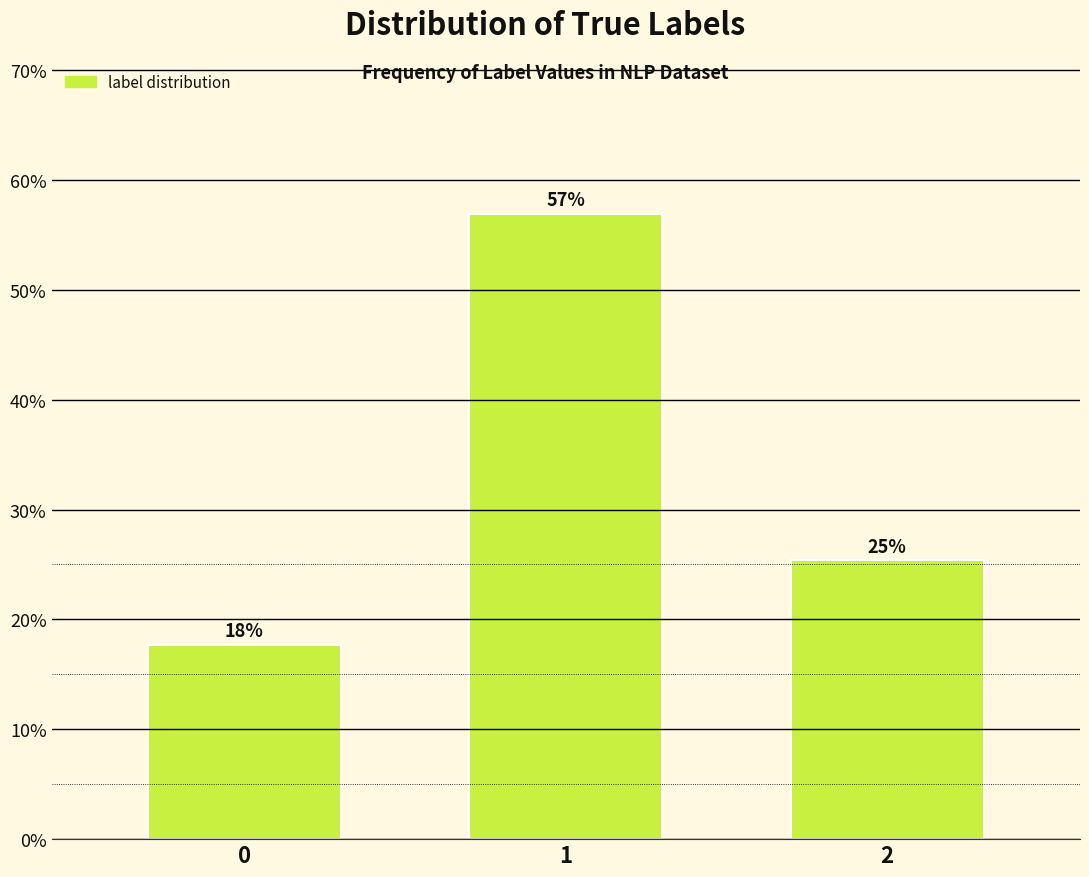

How many bars are there in total?

3